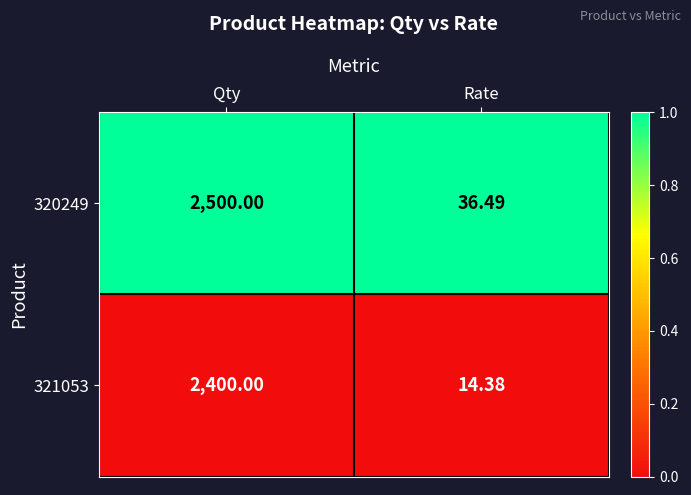

Which series has the largest range (max minus min)?

320249